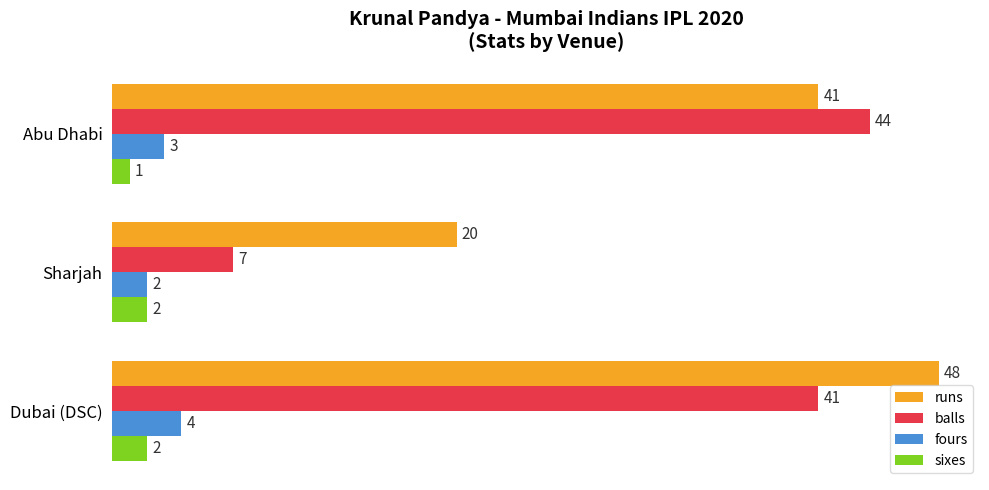

How many fours values are between 2 and 4?

3